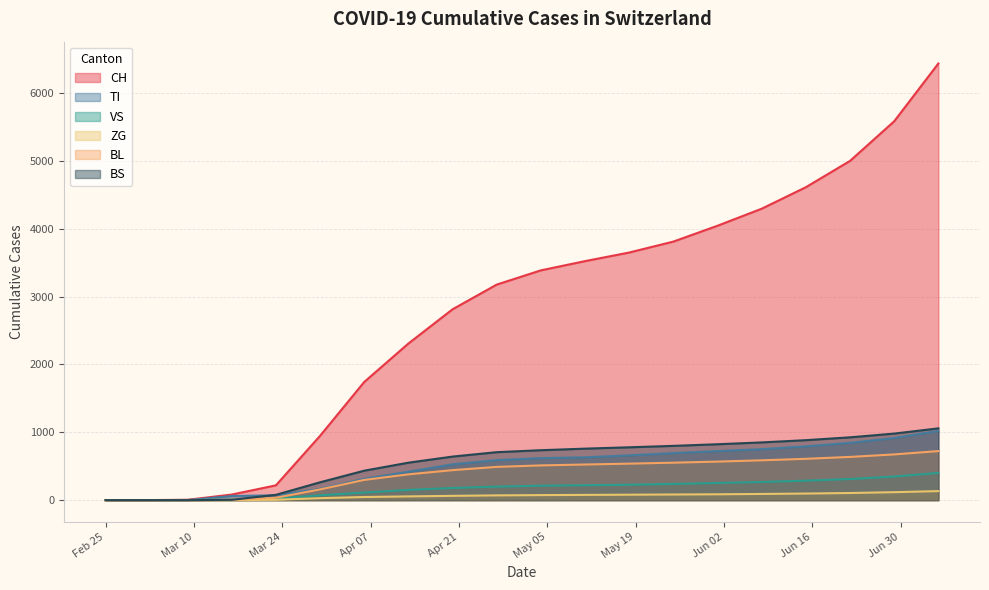

Which series has the largest range (max minus min)?

CH